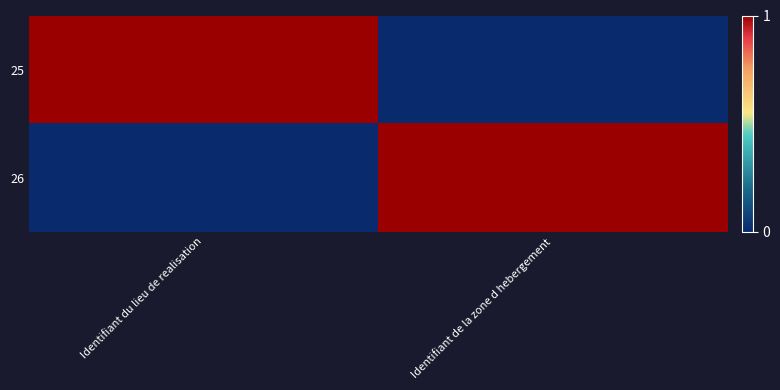

Reading left to right, transcribe all the data shown in this chart.

25: Identifiant du lieu de realisation=1	Identifiant de la zone d hebergement=0
26: Identifiant du lieu de realisation=0	Identifiant de la zone d hebergement=1